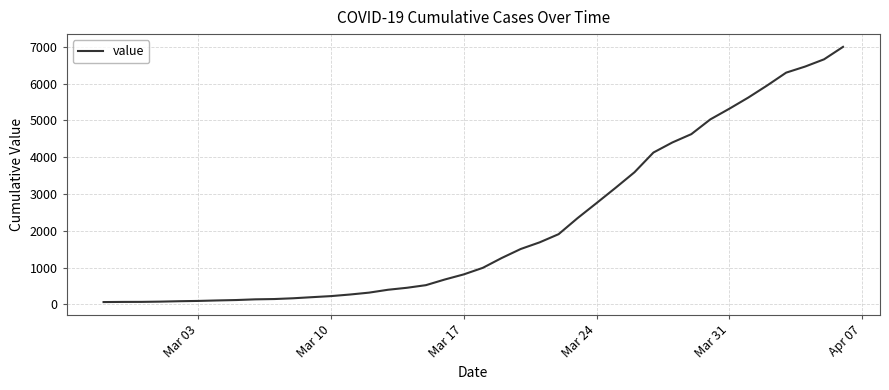

What is the maximum value shown in the chart?

6995